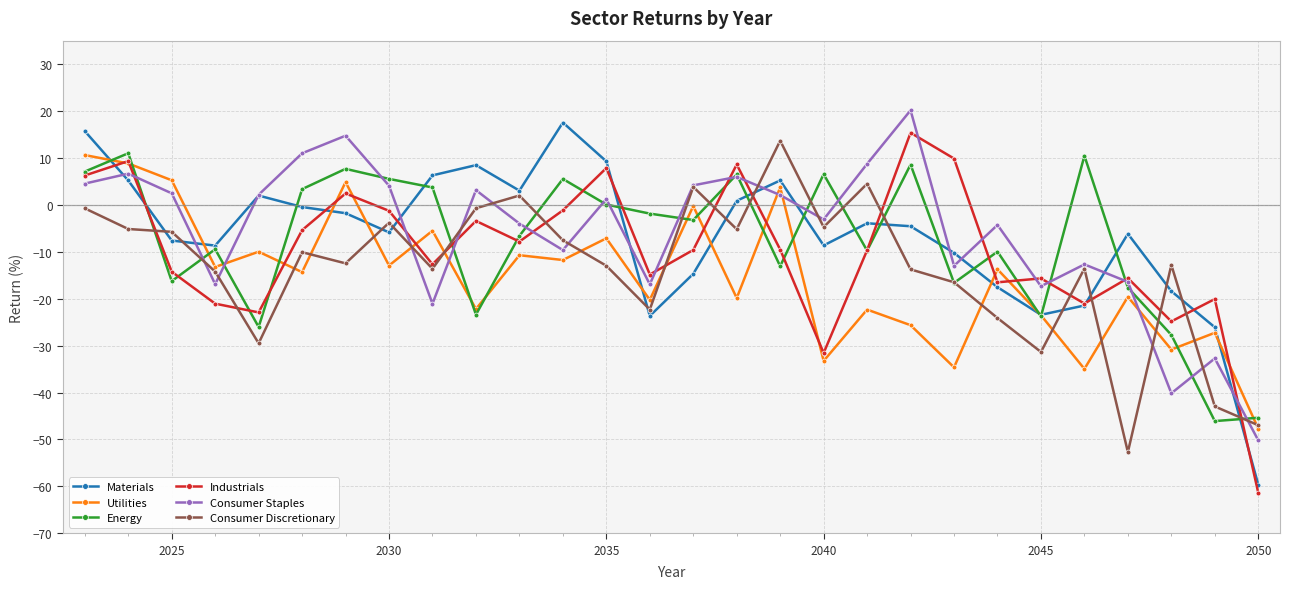

True or false: Utilities has more than 2 points higher than both neighbors.

True